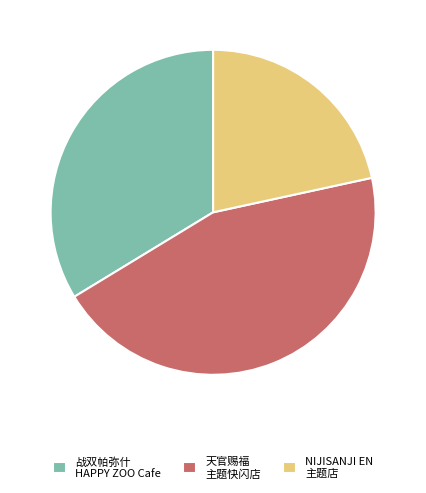

Approximately how many times larger is the value at 天官赐福 主题快闪店 compared to 战双帕弥什 HAPPY ZOO Cafe?

1.3